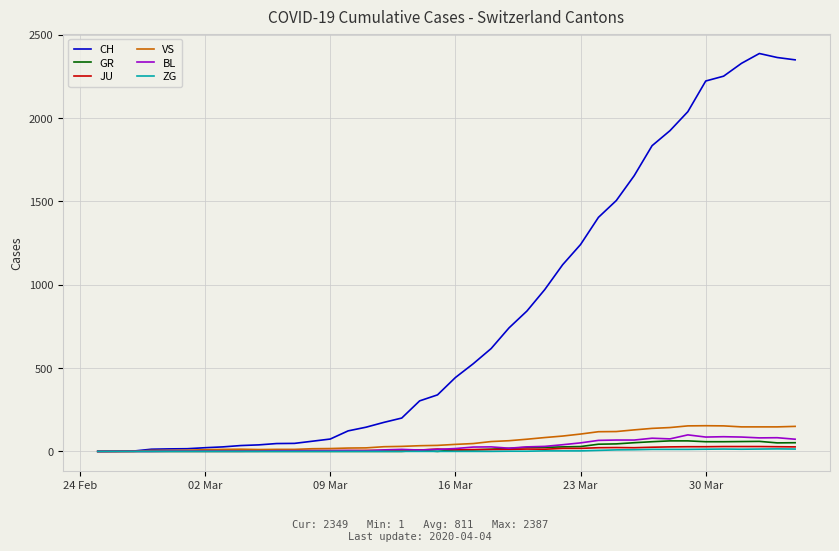

Which series has the largest total across all categories?

CH